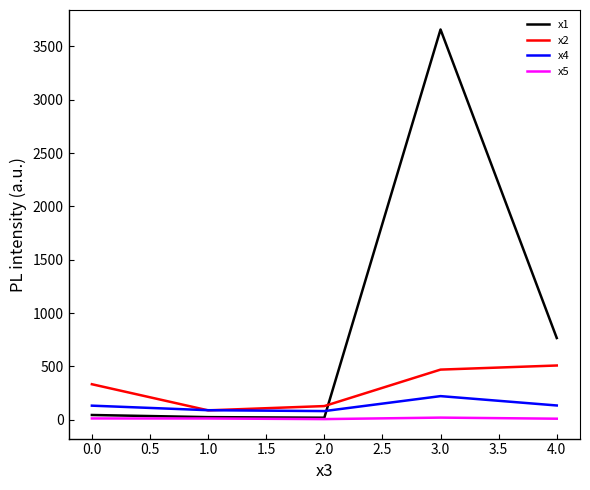

Which series has the widest spread of values?

x1